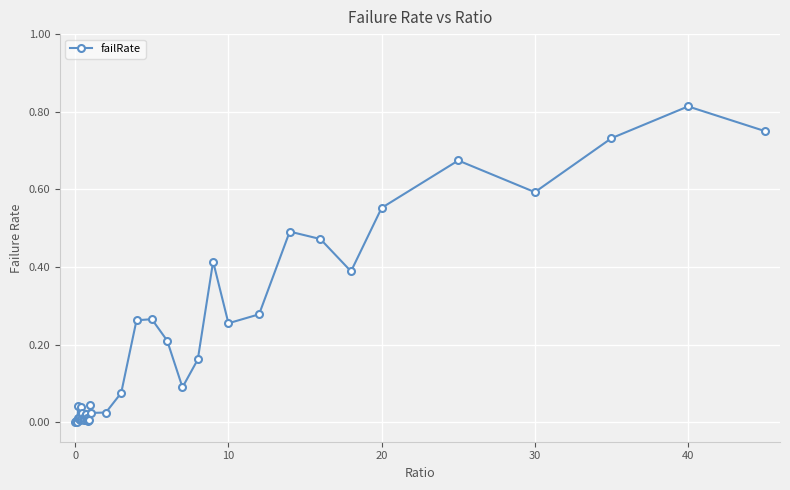

What is the sum of all values?

7.8